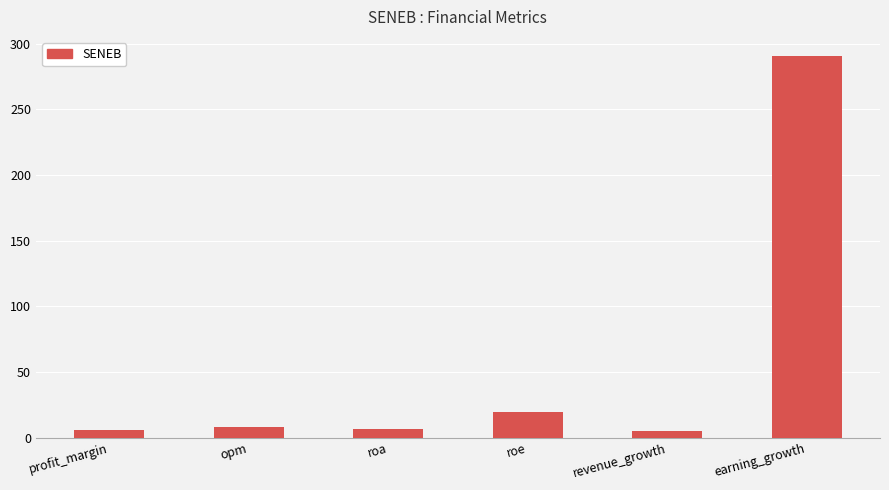

The chart shows a value of 6.2 at profit_margin. True or false?

True